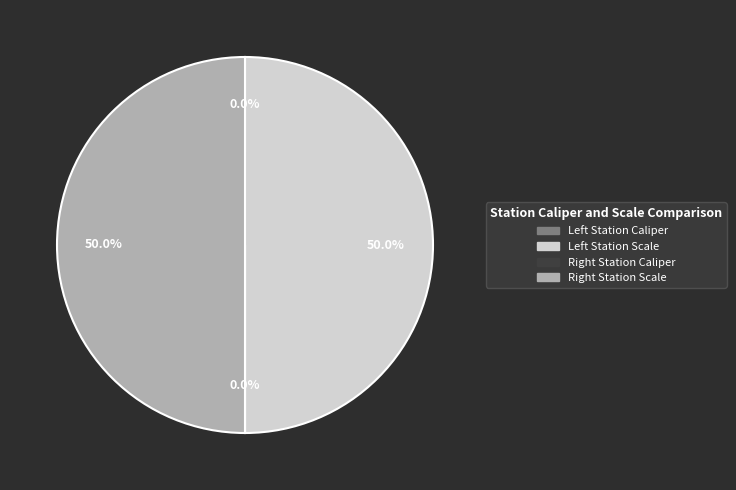

How many slices are in this pie chart?

4